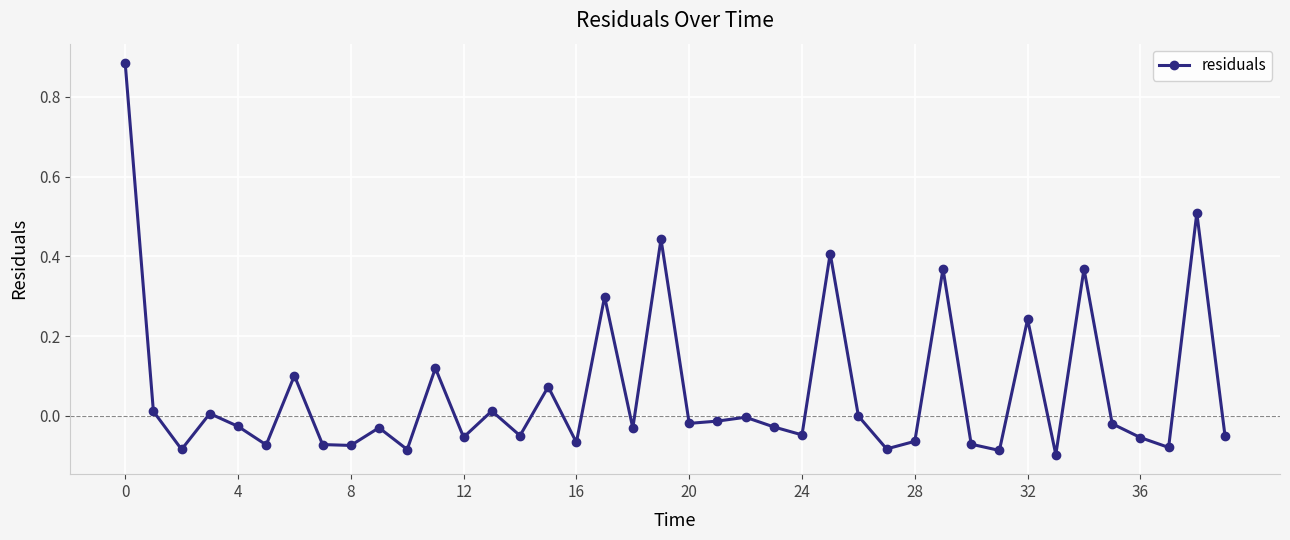

Count the number of data series in this chart.

1